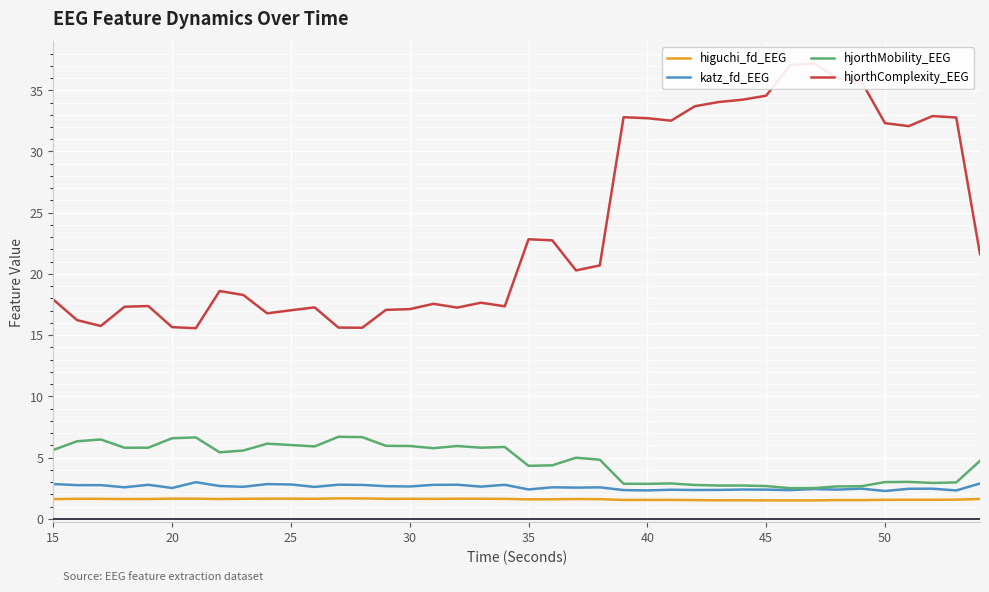

True or false: hjorthMobility_EEG and higuchi_fd_EEG intersect in this chart.

False